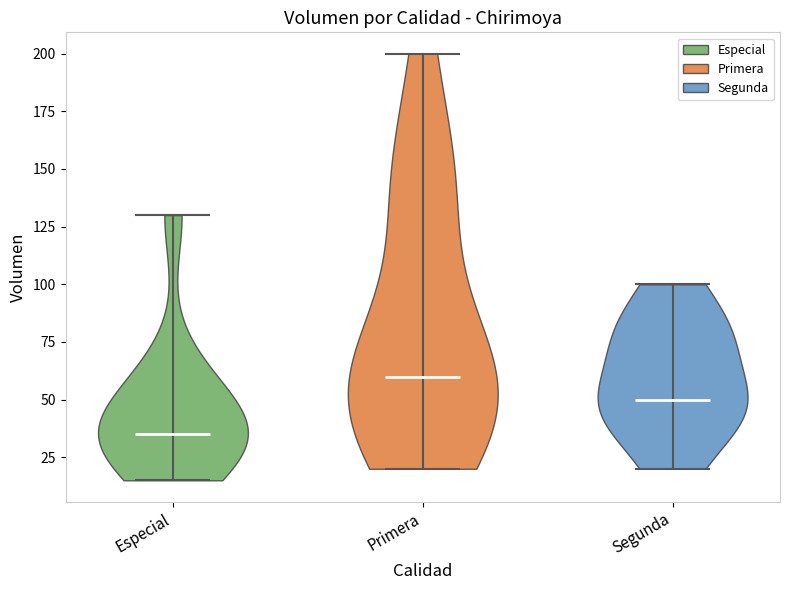

Reading left to right, read every violin against the y-axis: where its median line is, and the lowest and highest points it reaches. The values are not printed on the chart, so give them approximately, as read against the axis.

Especial: median line 35, lowest point 15, highest point 130
Primera: median line 60, lowest point 20, highest point 200
Segunda: median line 50, lowest point 20, highest point 100